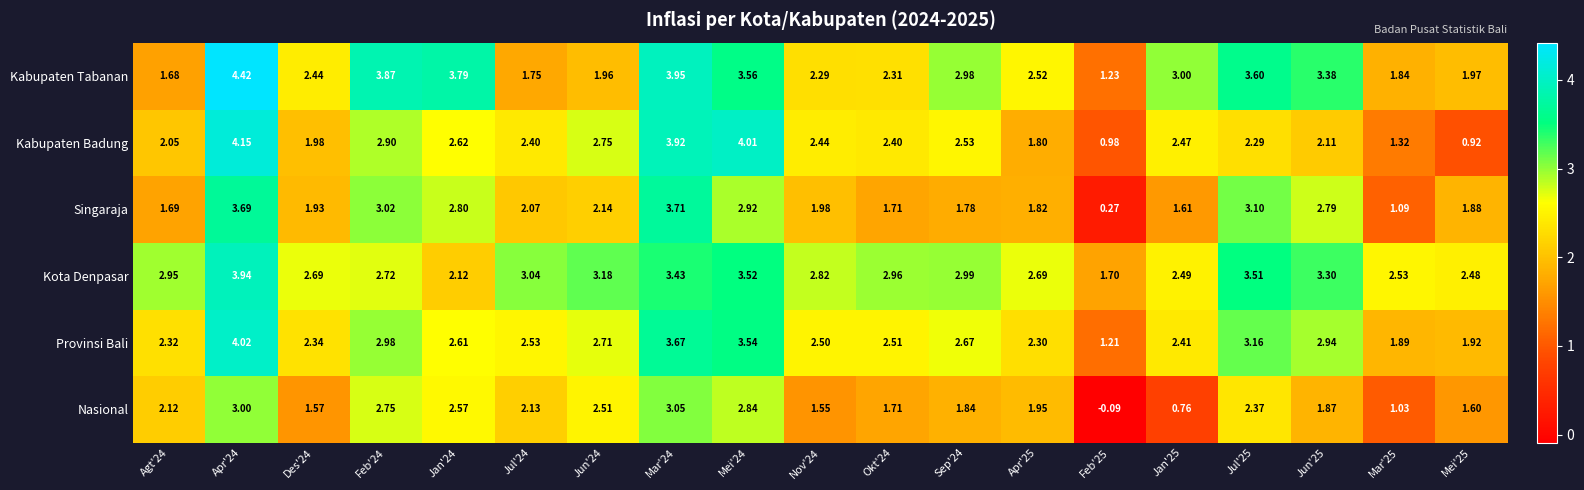

At Jun'24, list the series in order from smallest to largest.

Kabupaten Tabanan, Singaraja, Nasional, Provinsi Bali, Kabupaten Badung, Kota Denpasar